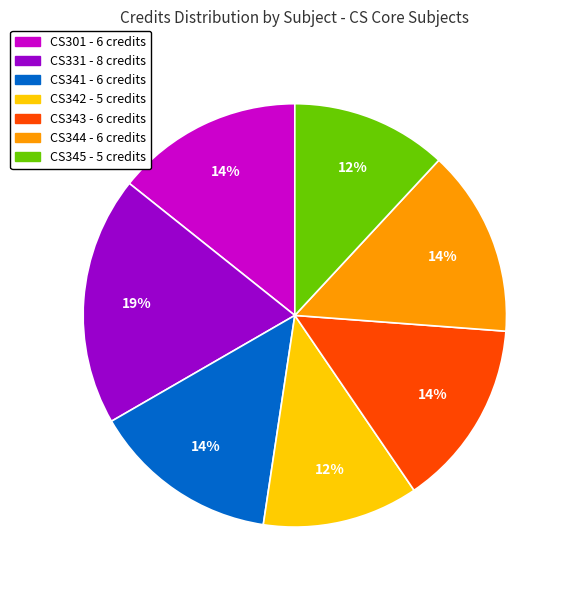

How many segments does this pie chart have?

7